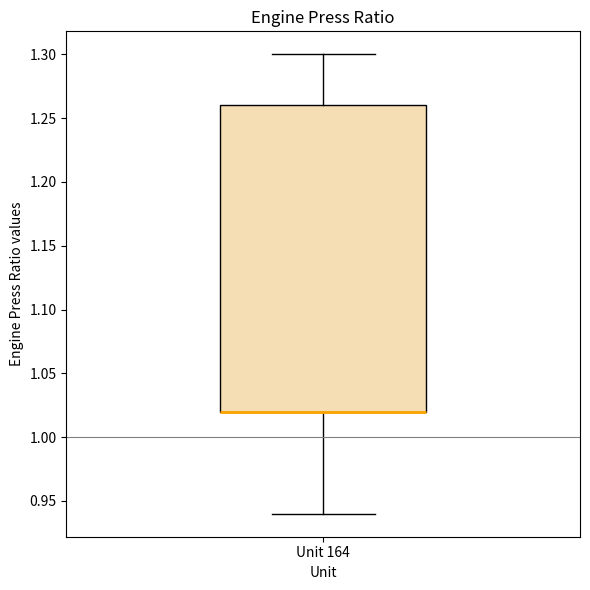

Transcribe this box plot: give where the median line is, the range the box spans, and where the two whiskers end, as read against the y-axis. The values are not printed on the chart, so give them approximately, as read against the axis.

median 1.02 (drawn on the box's lower edge), box 1.02 to 1.26, whiskers 0.94 to 1.30